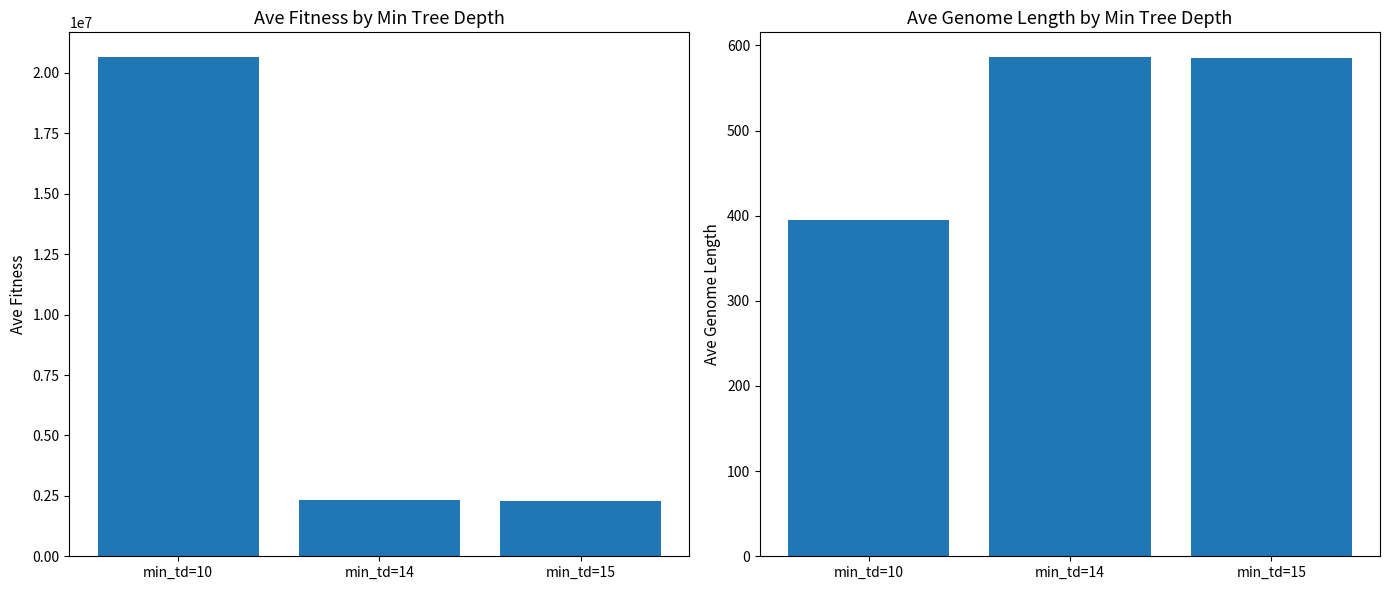

What is the minimum value shown in the chart?

395.5